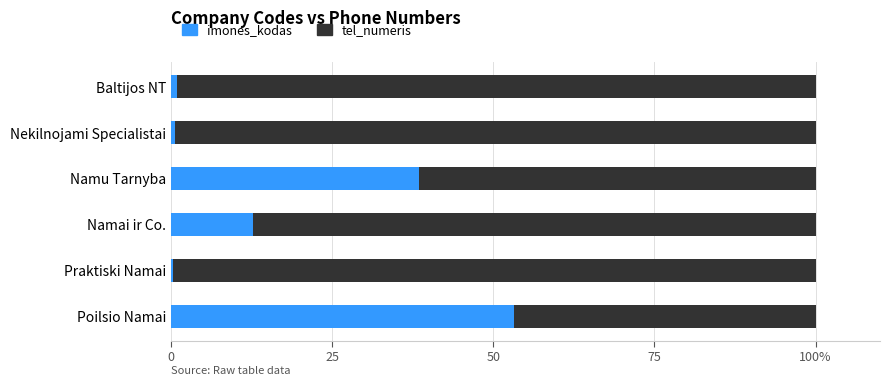

How many bars are there in each group?

2